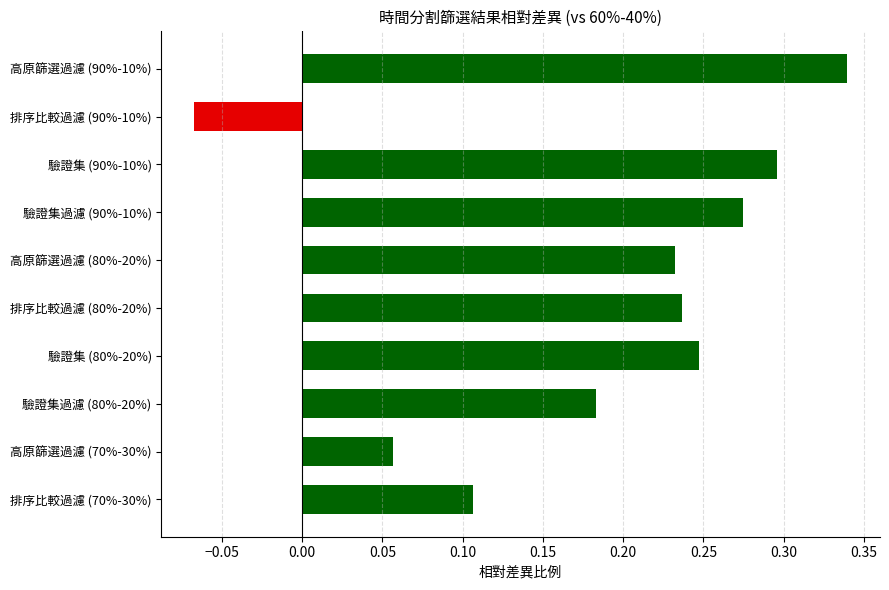

List the labels in order of value, largest first.

高原篩選過濾 (90%-10%), 驗證集 (90%-10%), 驗證集過濾 (90%-10%), 驗證集 (80%-20%), 排序比較過濾 (80%-20%), 高原篩選過濾 (80%-20%), 驗證集過濾 (80%-20%), 排序比較過濾 (70%-30%), 高原篩選過濾 (70%-30%), 排序比較過濾 (90%-10%)